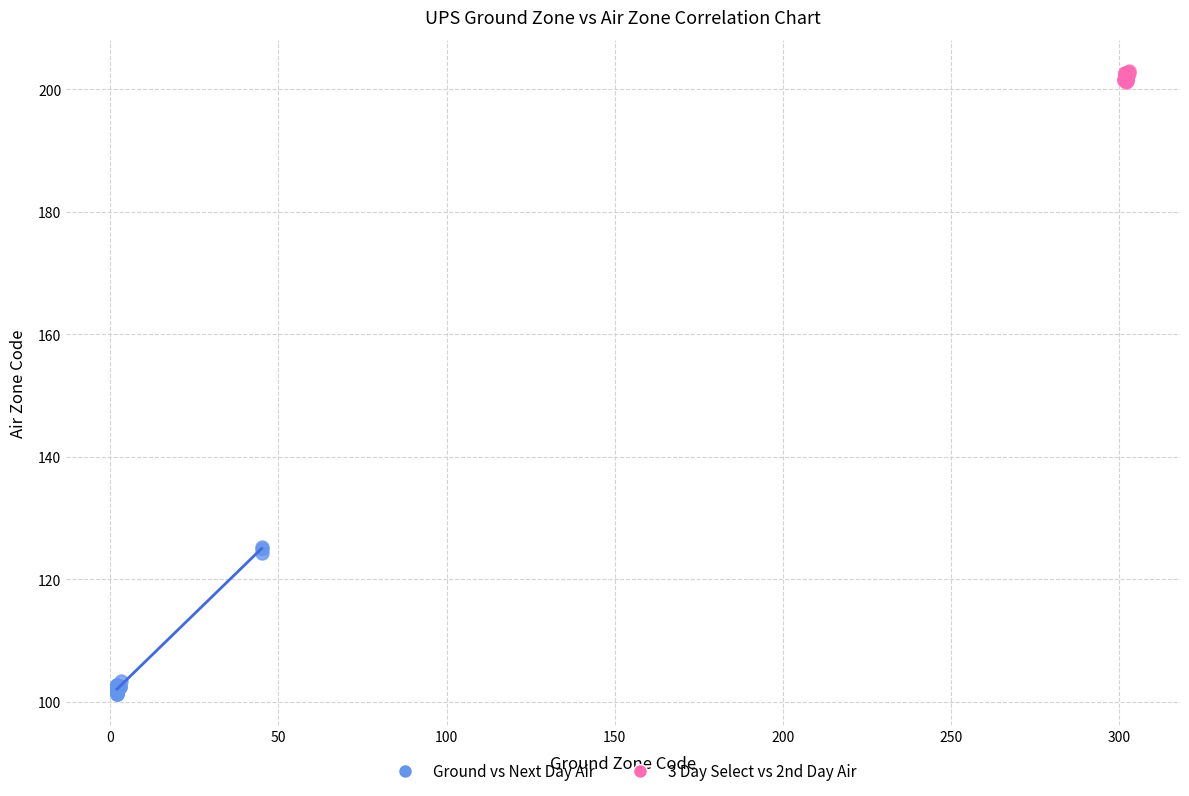

Which series reaches the minimum Y coordinate?

Ground vs Next Day Air